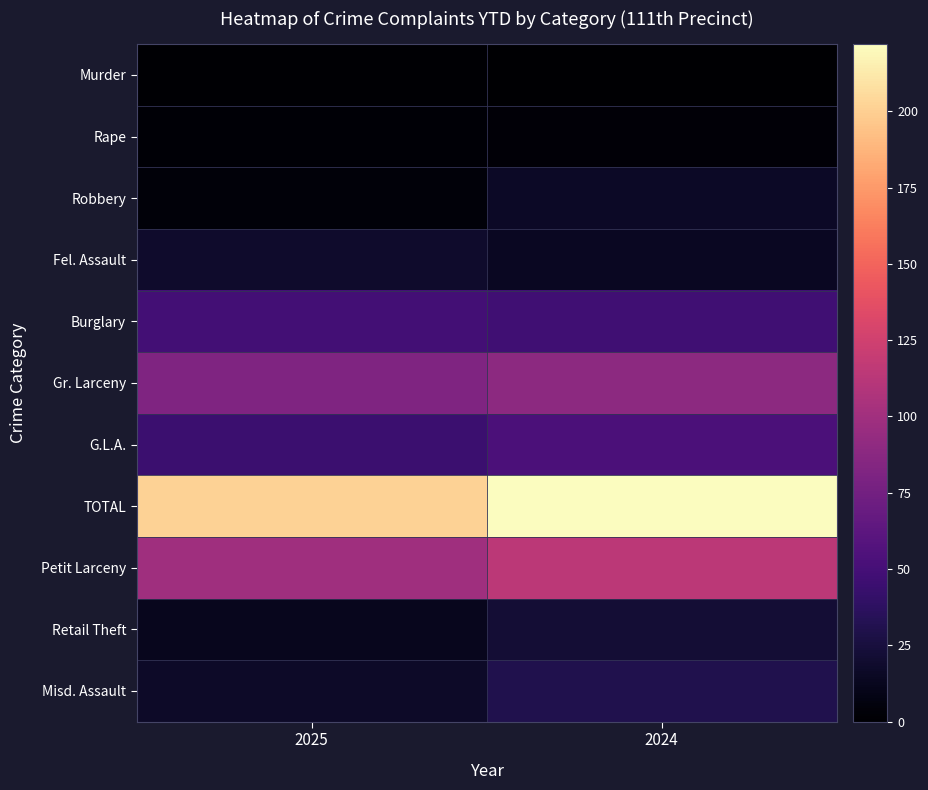

Reading left to right, transcribe all the data shown in this chart.

Murder: 2025=1	2024=0
Rape: 2025=2	2024=3
Robbery: 2025=4	2024=16
Fel. Assault: 2025=19	2024=14
Burglary: 2025=49	2024=47
Gr. Larceny: 2025=82	2024=89
G.L.A.: 2025=45	2024=53
TOTAL: 2025=202	2024=222
Petit Larceny: 2025=99	2024=114
Retail Theft: 2025=13	2024=22
Misd. Assault: 2025=17	2024=31